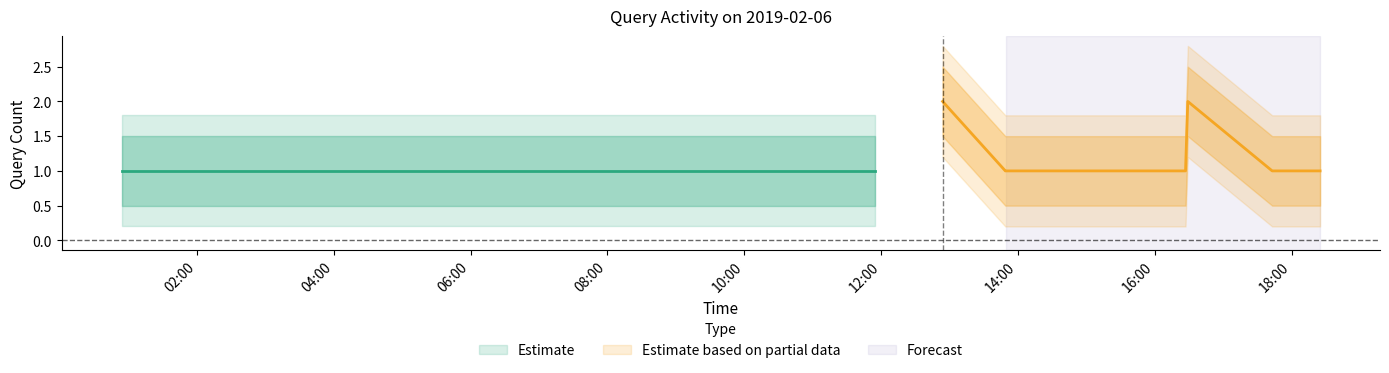

True or false: there are more than 2 points higher than both neighbors.

False